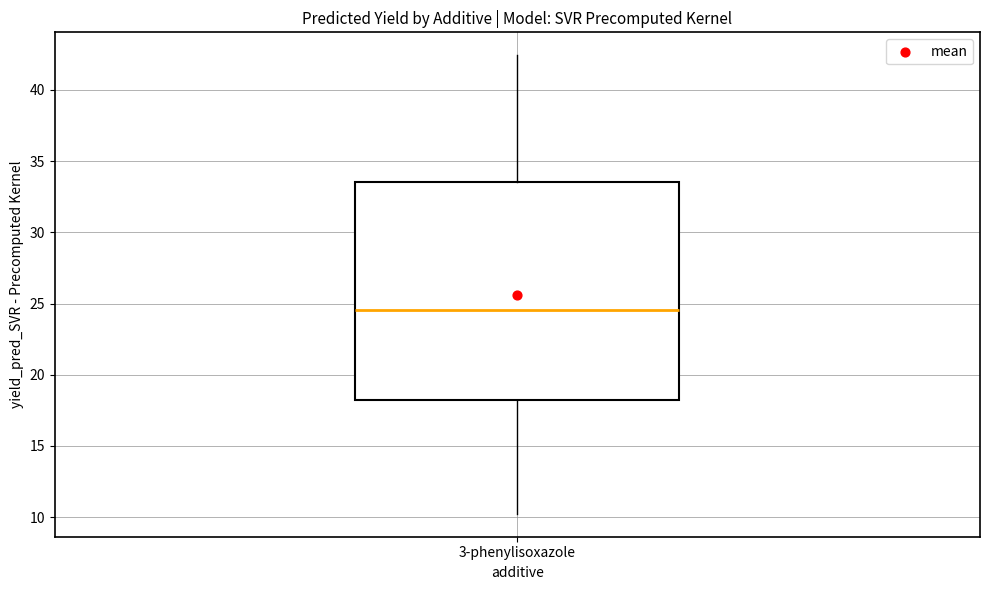

Read this box plot against the y-axis: the position of the median line, the range covered by the box, and the ends of both whiskers. The values are not printed on the chart, so give them approximately, as read against the axis.

median 24.5, box 18.0 to 33.5, whiskers 10.0 to 42.5